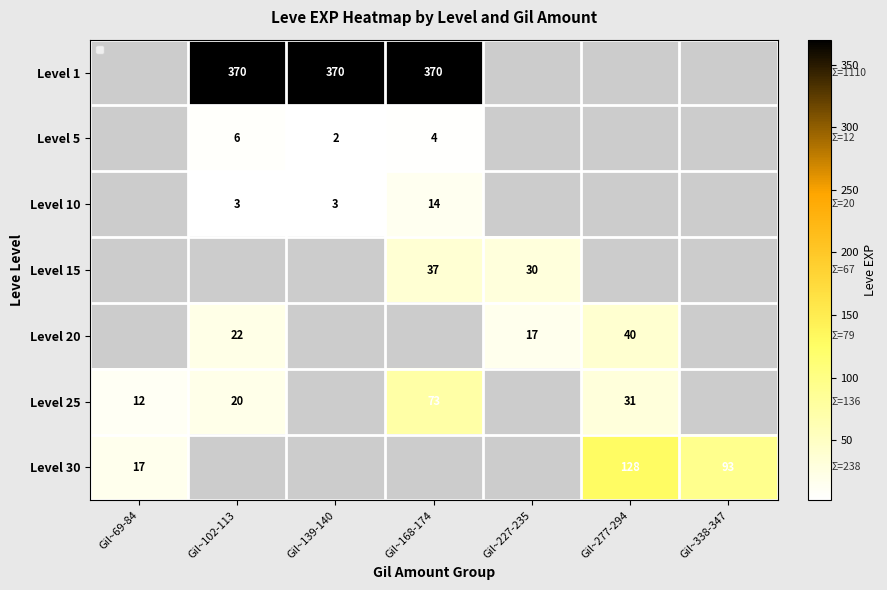

Is it true that Level 15 equals 59 at Gil~168-174?

False